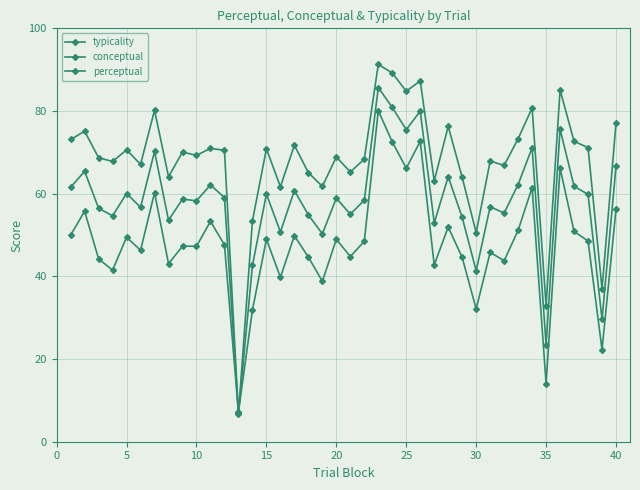

How many categories are shown in the chart?

40